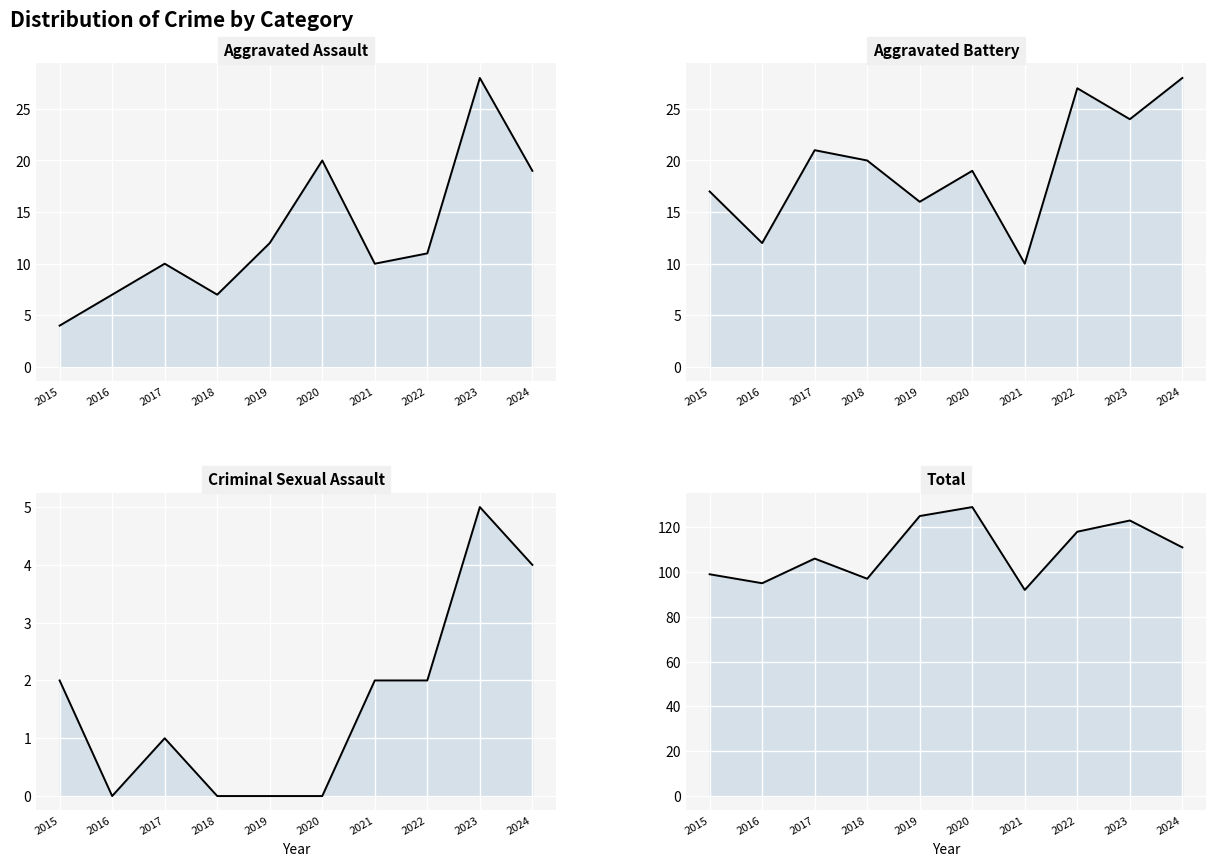

Which category has the highest value in the Criminal Sexual Assault series?

2023